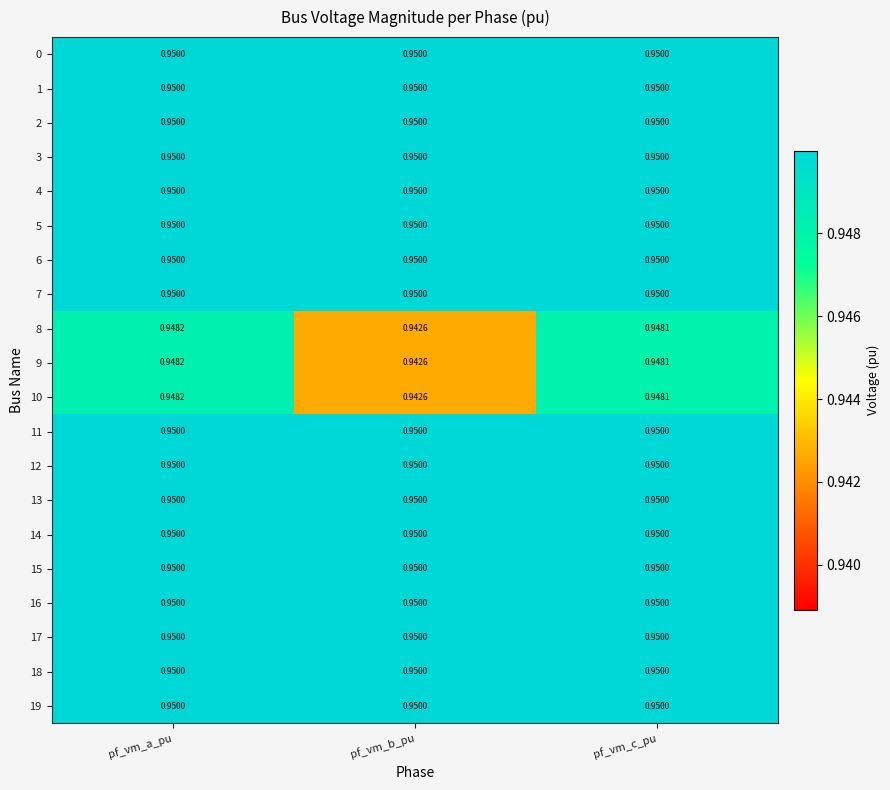

At which category is the sum across all series the highest?

pf_vm_a_pu